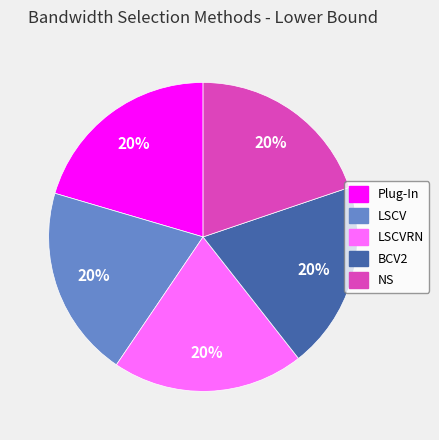

To the nearest percent, what percentage of the pie is LSCVRN?

20%